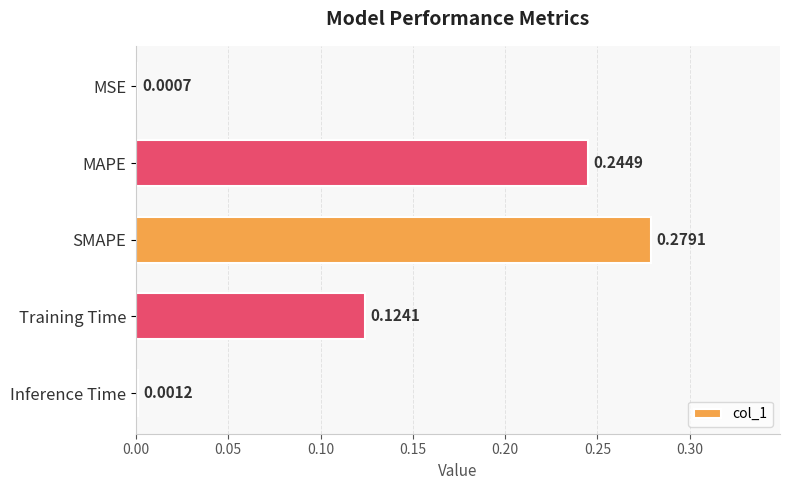

Where is the data nearest to the value 0?

MSE